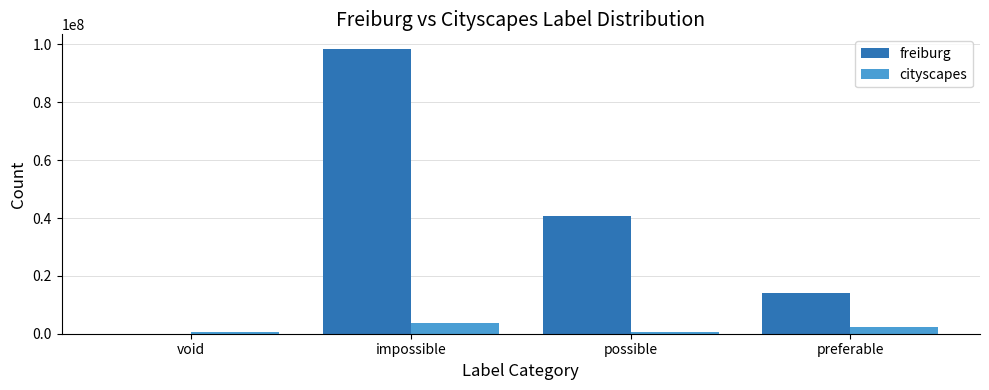

Is the value of cityscapes at preferable greater than the value of freiburg at preferable?

No